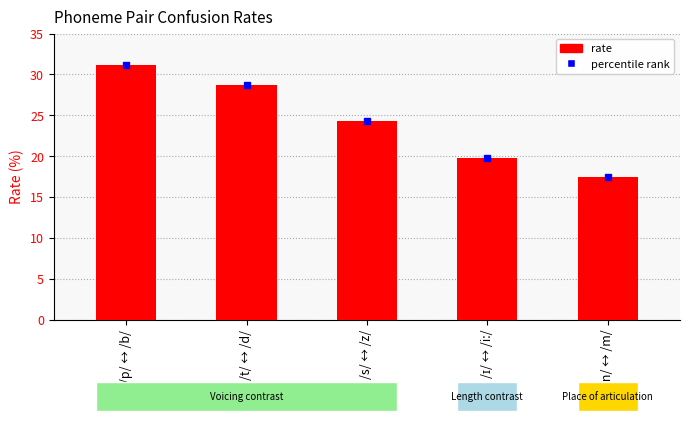

Reading left to right, transcribe all the data shown in this chart.

31.2	28.7	24.3	19.8	17.4